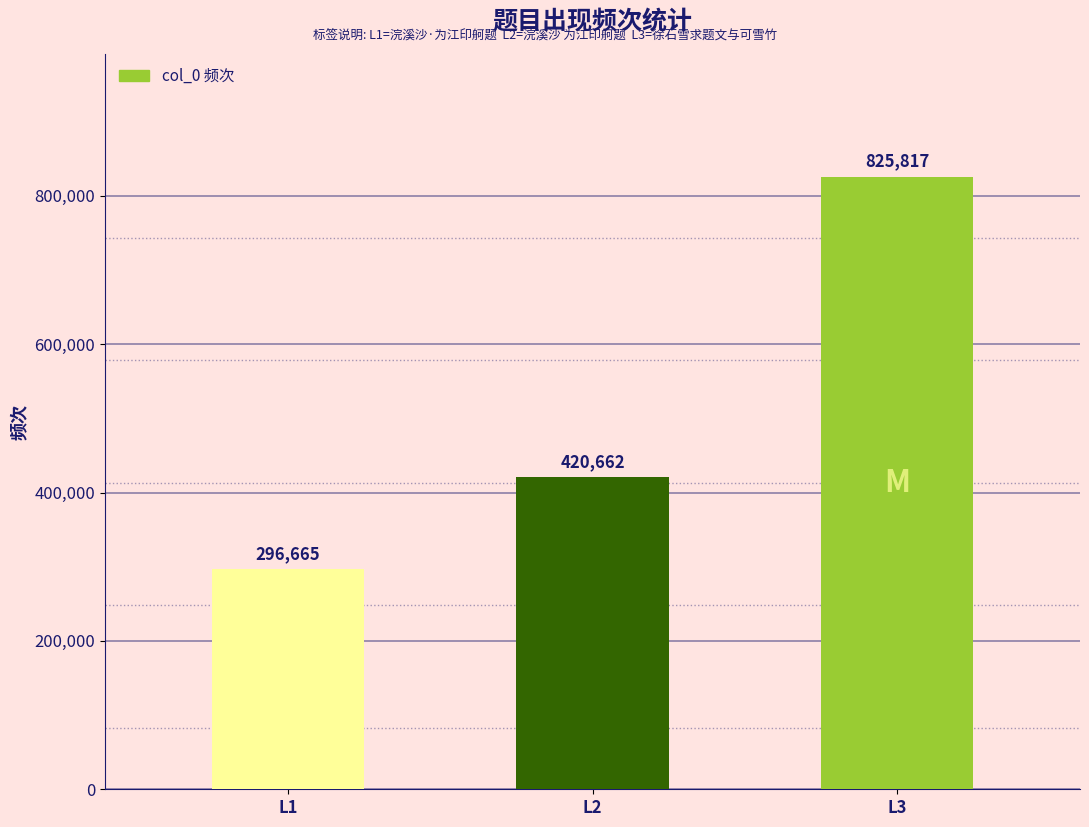

How many distinct data groups are displayed?

1